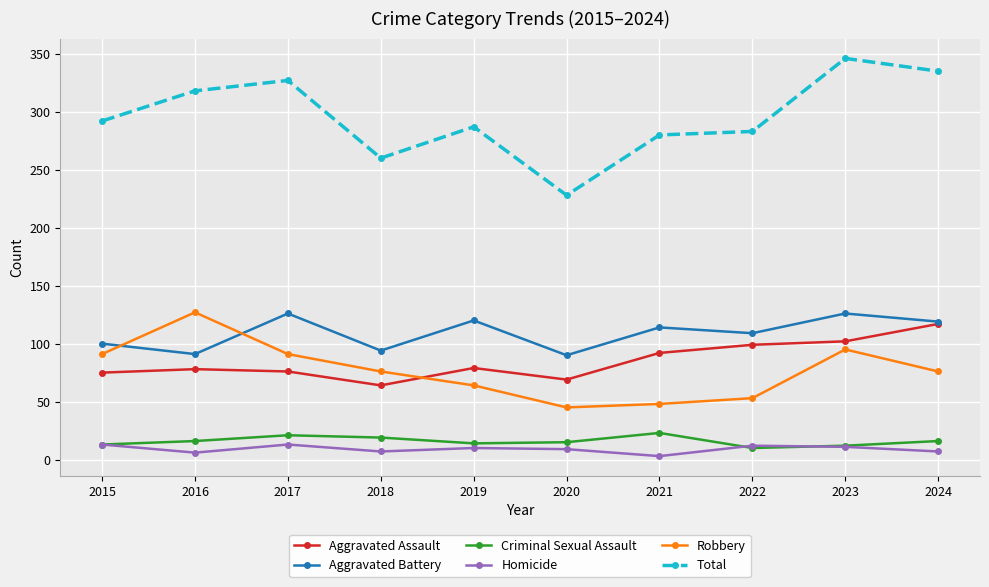

At which category is the sum across all series the highest?

2023